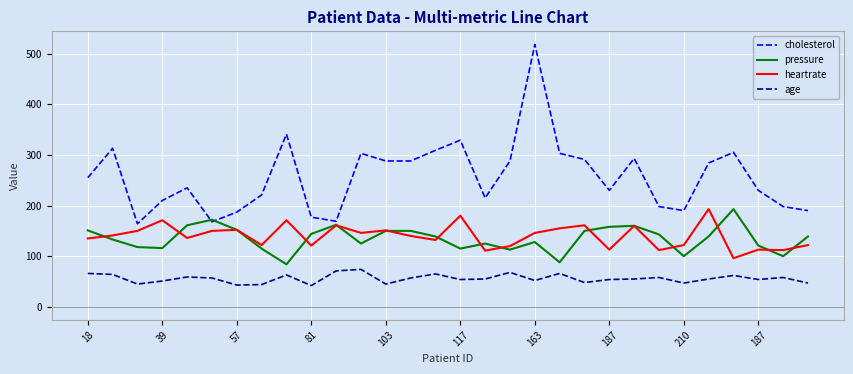

How many lines are shown in the chart?

4